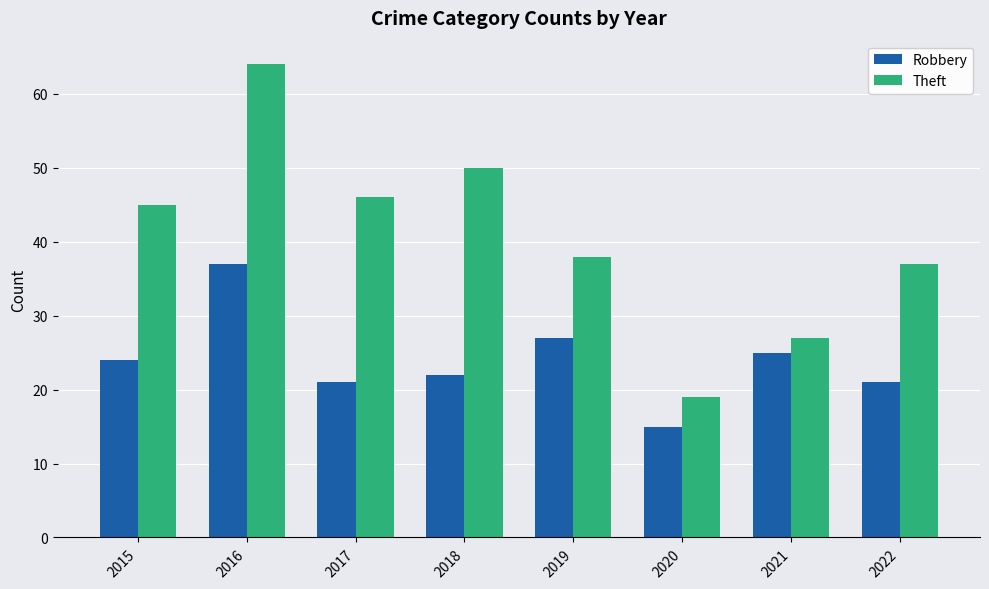

How many distinct data groups are displayed?

2